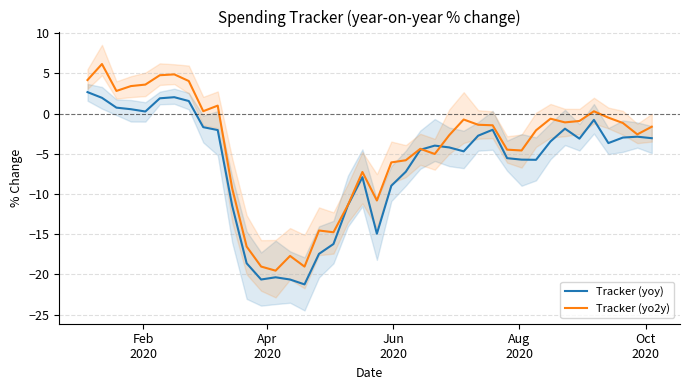

What is the highest value of the Tracker (yoy) series?

2.7